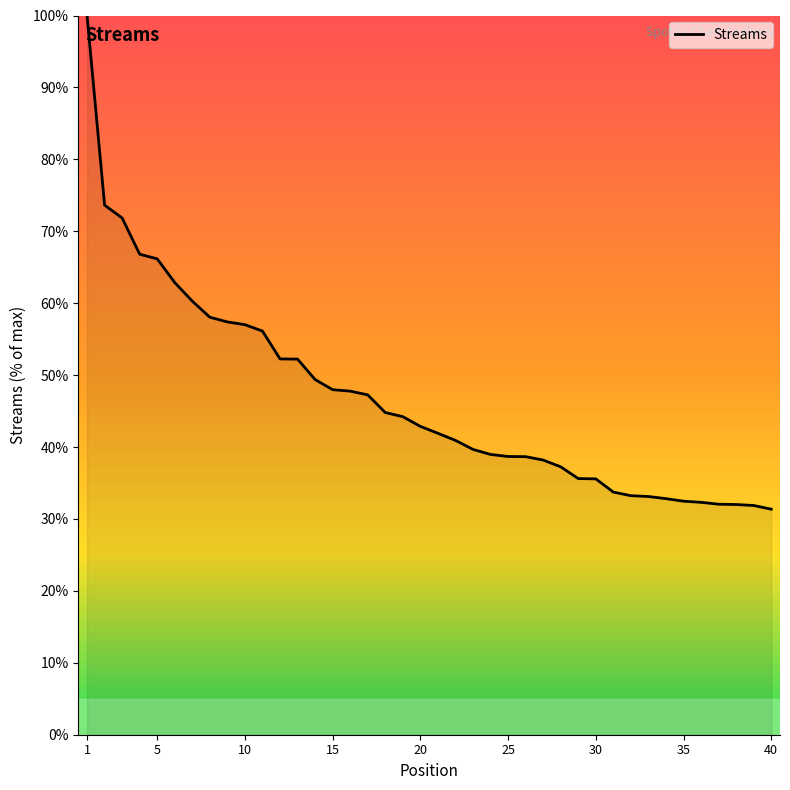

What is the greatest value displayed?

100.0